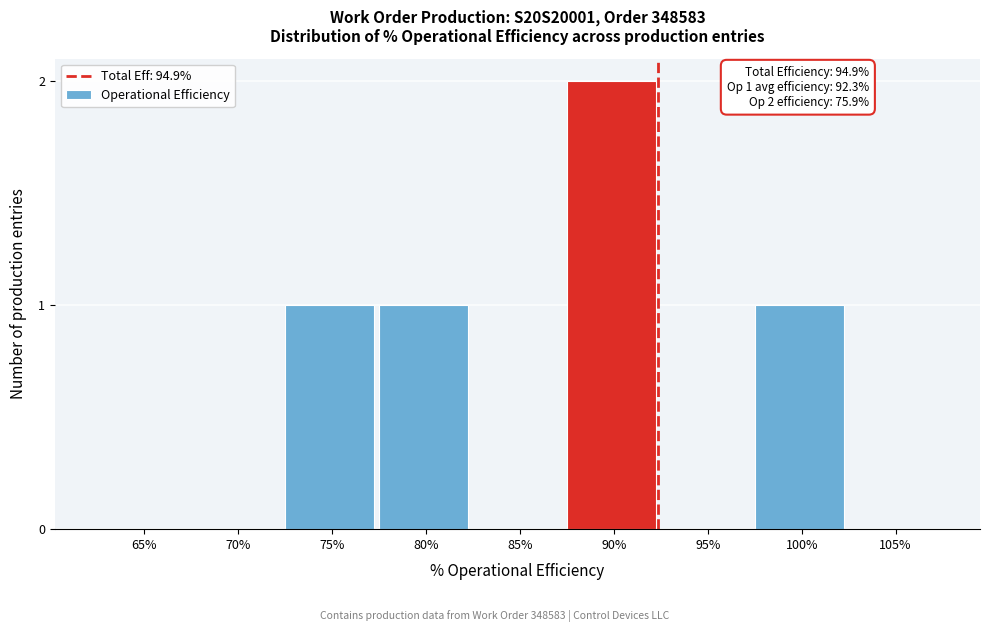

Reading right to left, what are all the values shown in this chart?

105%=0	100%=1	95%=0	90%=2	85%=0	80%=1	75%=1	70%=0	65%=0